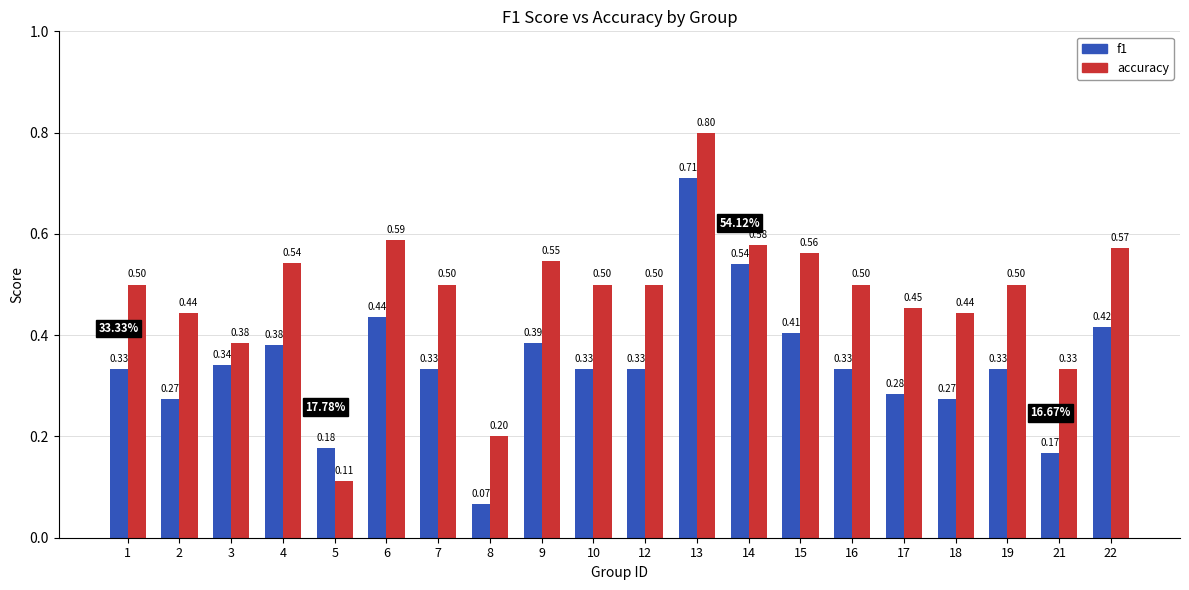

Between 3 and 21, which series saw the biggest shift?

f1